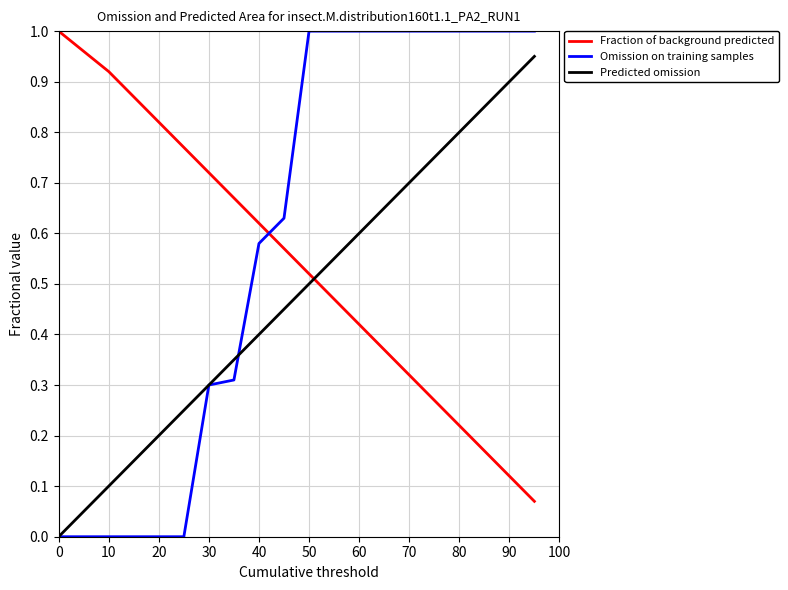

Rank the series by their average value, from lowest to highest.

Predicted omission, Fraction of background predicted, Omission on training samples